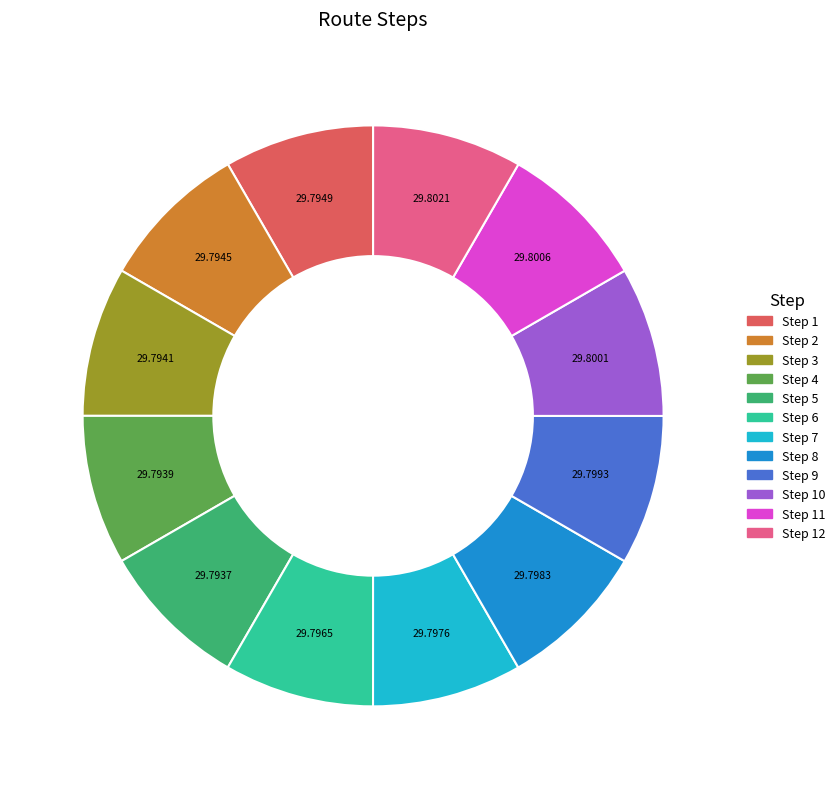

Is there any slice that represents more than half of the pie?

No